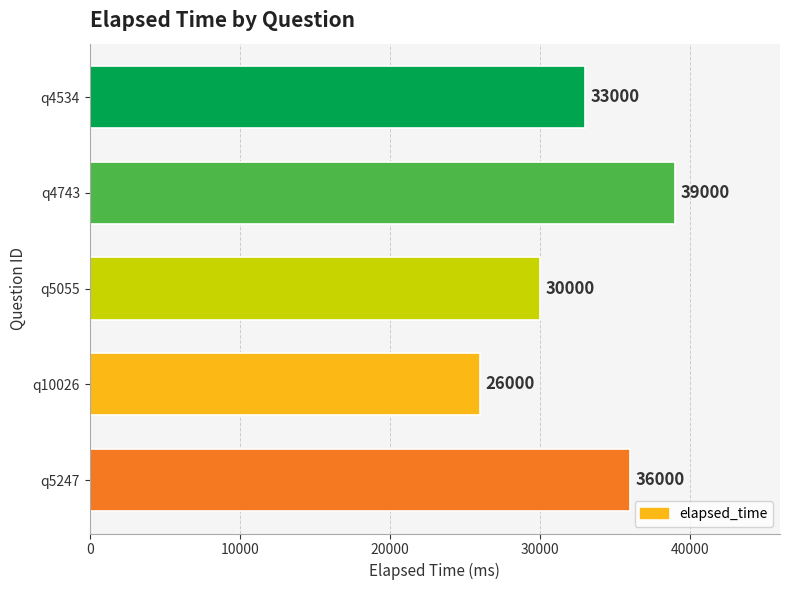

What is the difference between the maximum and minimum values?

13000